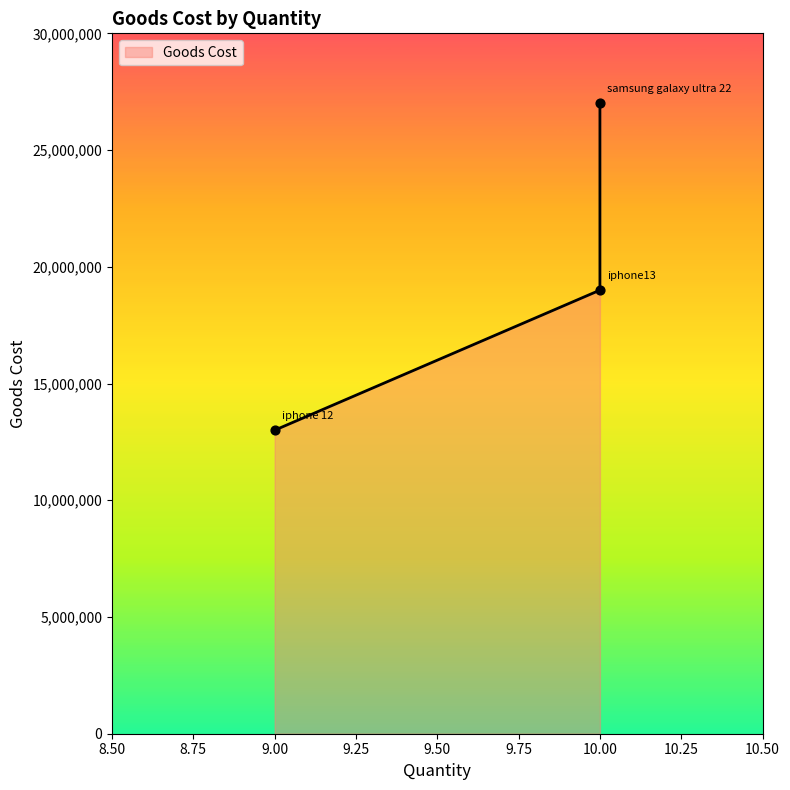

Which has a higher value, 10.00 or 9.00?

10.00